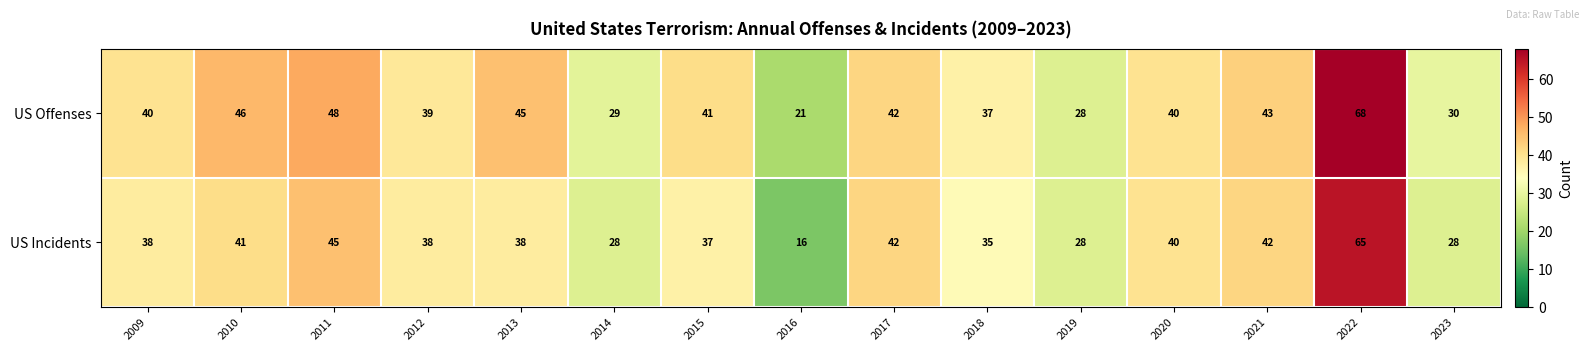

What is the difference between the highest and lowest values at 2012?

1